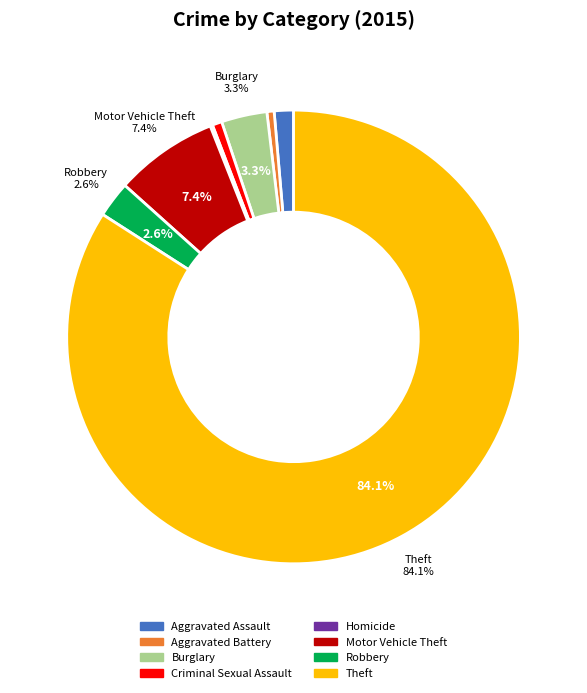

Is the sum of Aggravated Assault and Robbery greater than half?

No